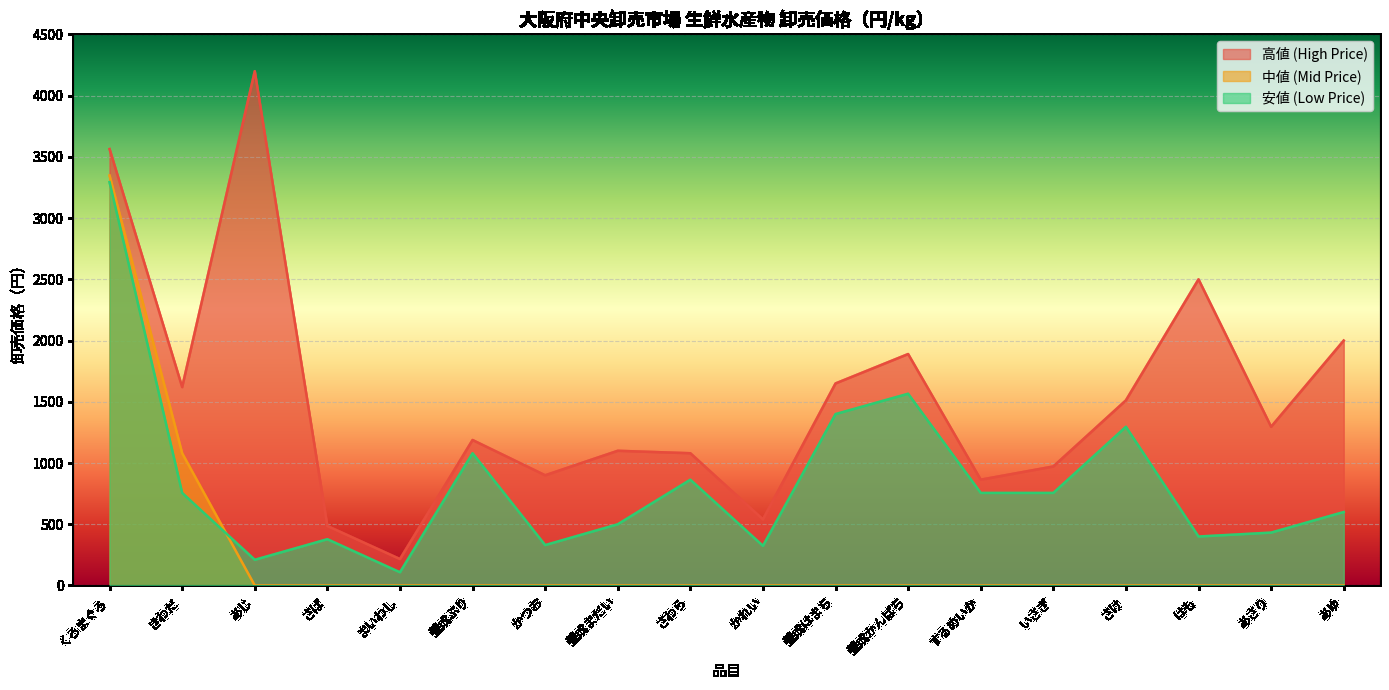

What is the spread (max minus min) of values at まいわし?

216